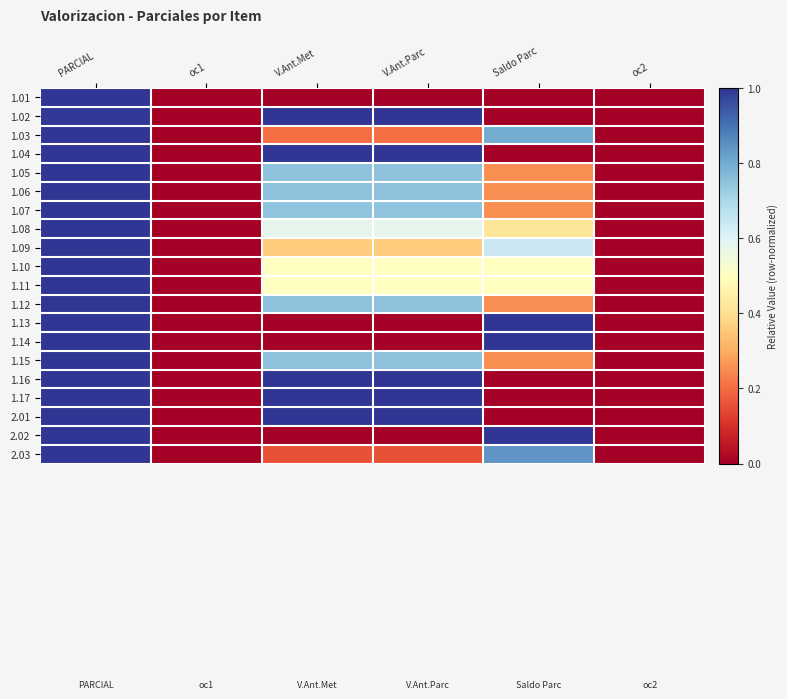

Which series has the widest spread of values?

1.01